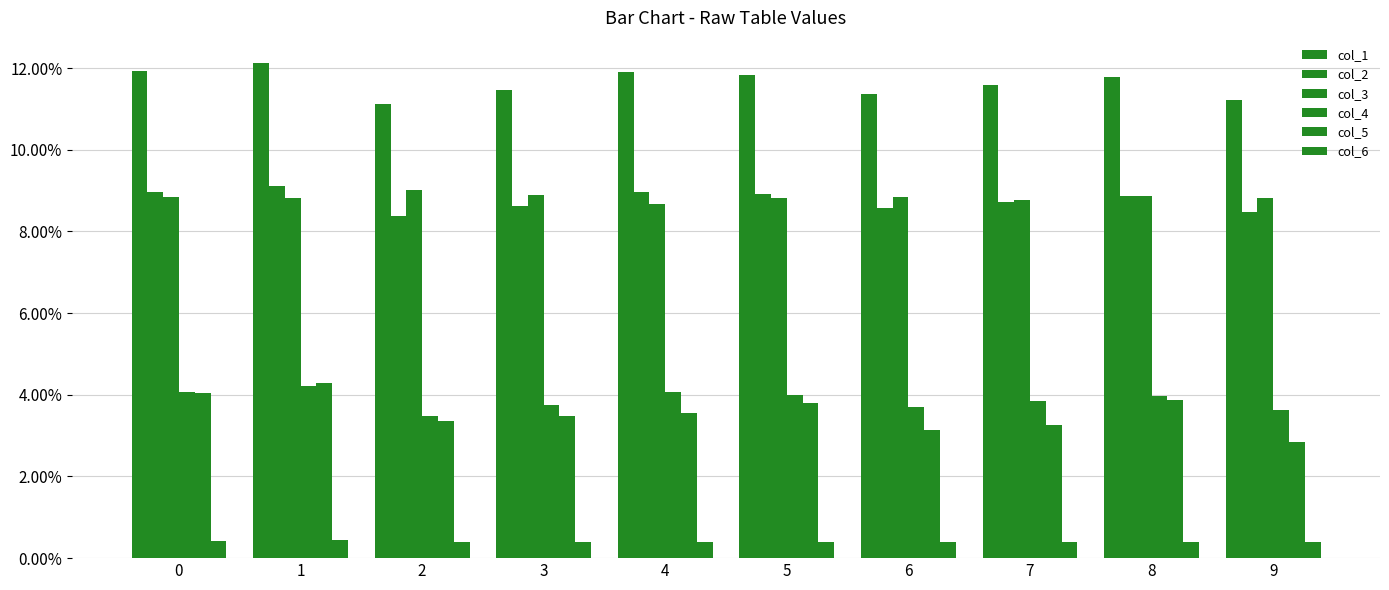

Are the bars horizontal?

No